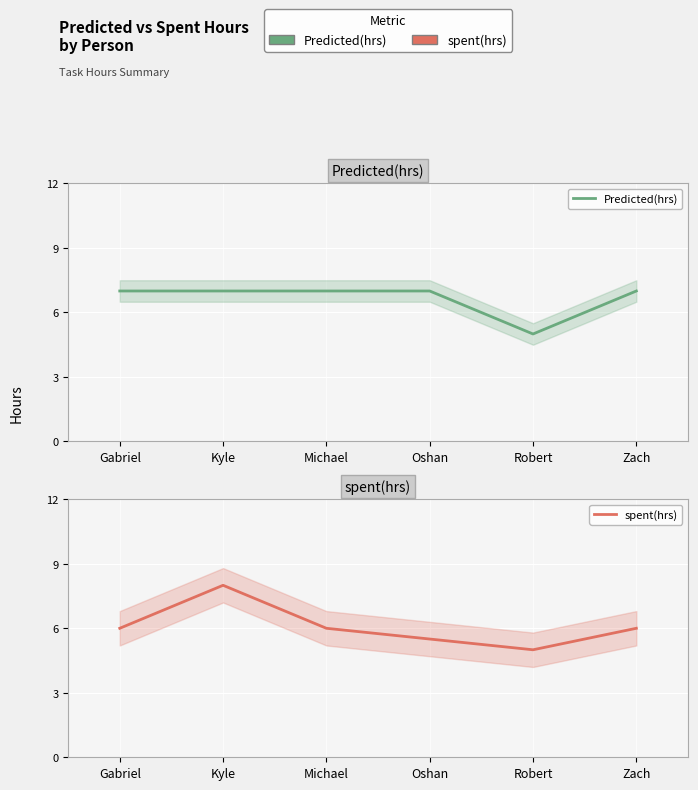

What is the difference between the highest and lowest values at Oshan?

1.5